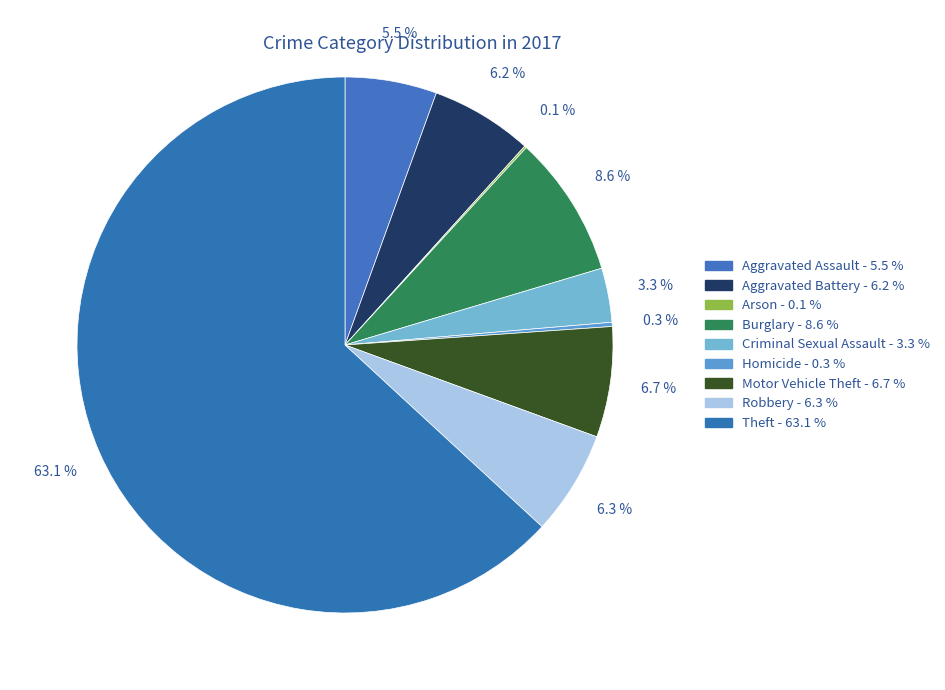

How many segments does this pie chart have?

9